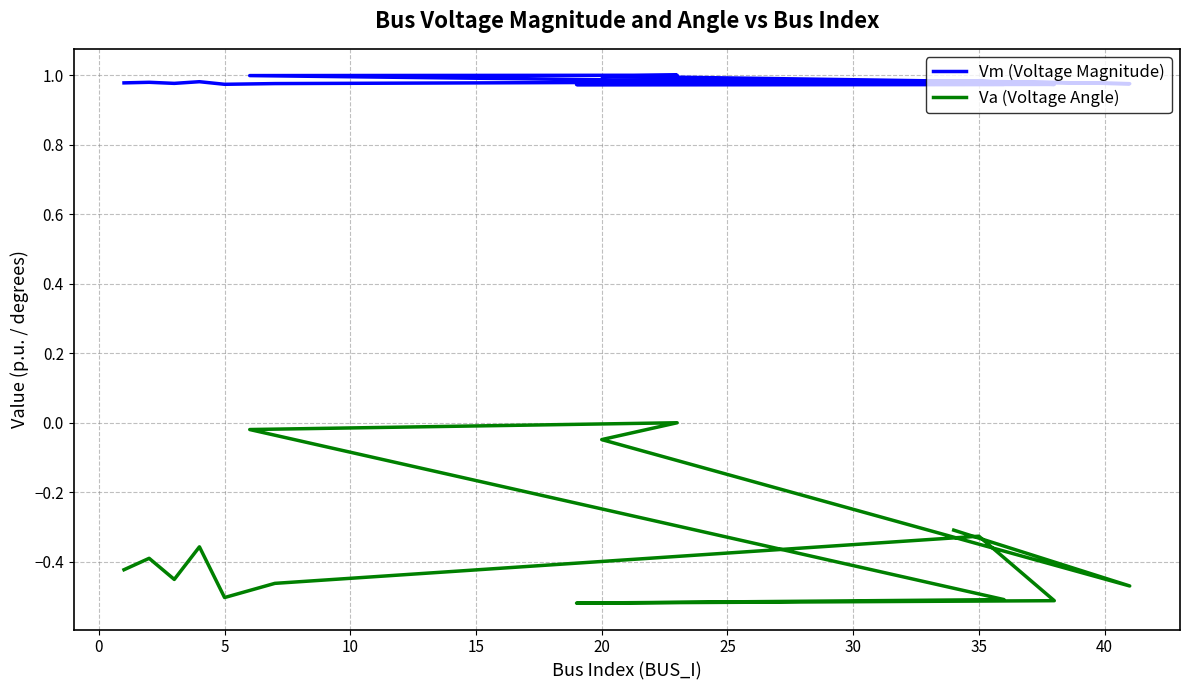

Is it true that Va (Voltage Angle) equals -0.2 at 5?

False